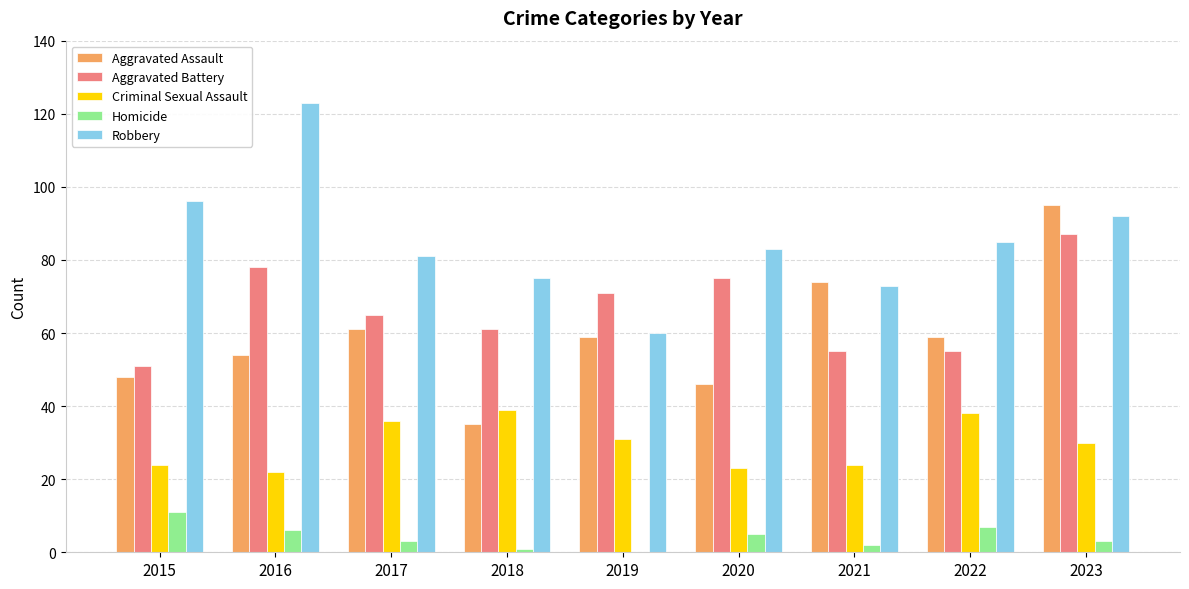

Between 2016 and 2023, which series saw the biggest shift?

Aggravated Assault